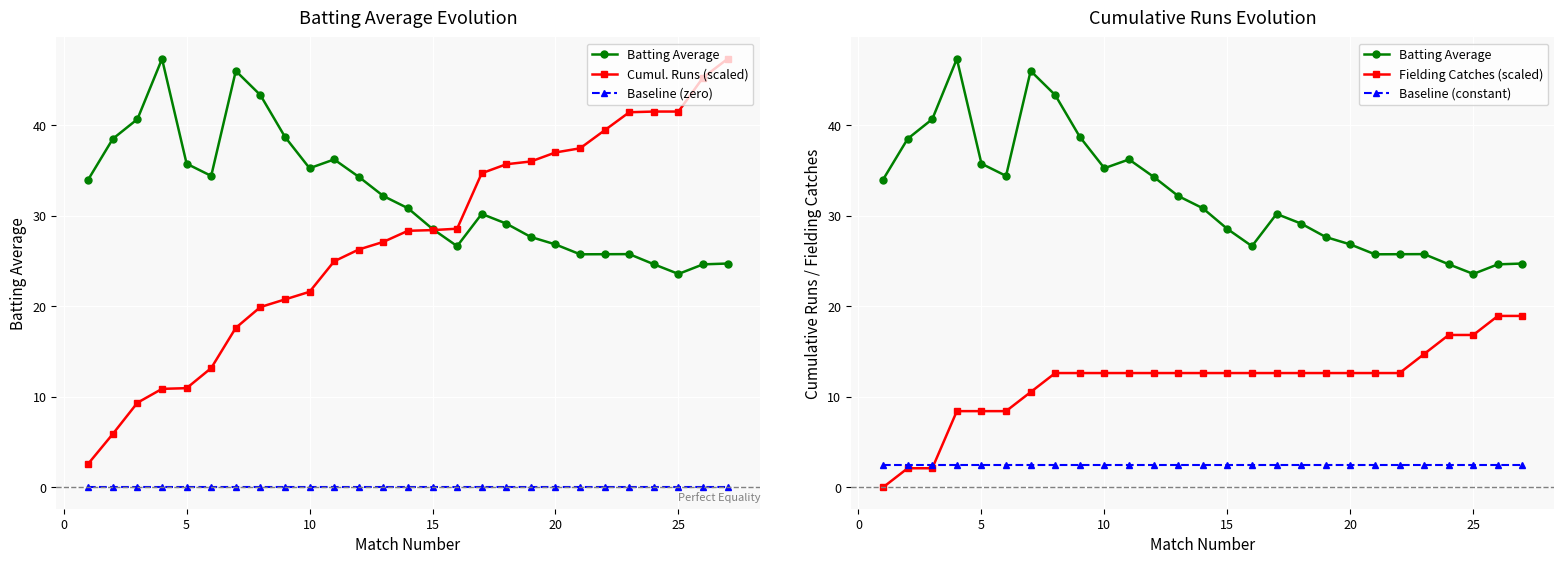

How many categories are shown in the chart?

27